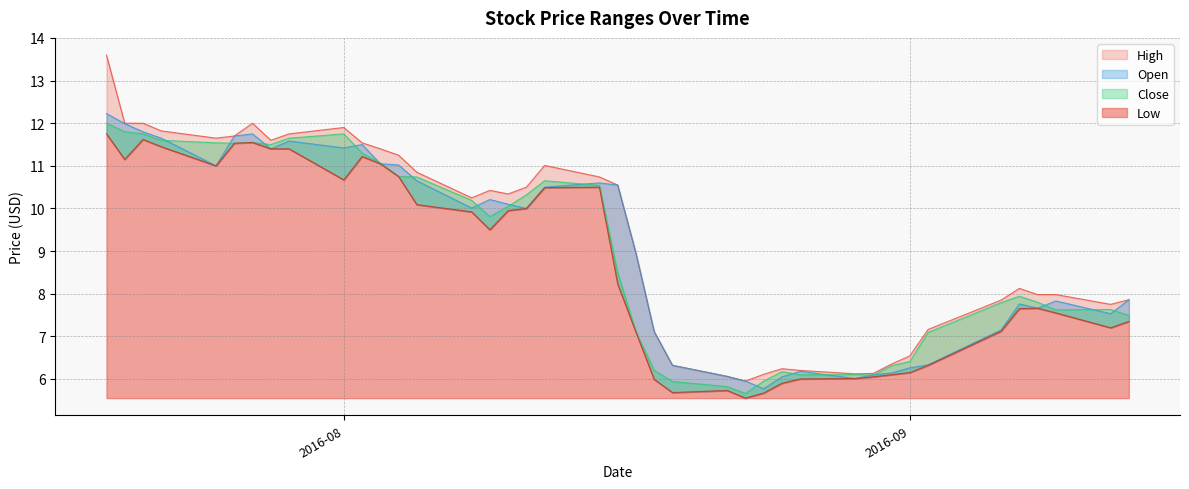

True or false: High and Open intersect in this chart.

False